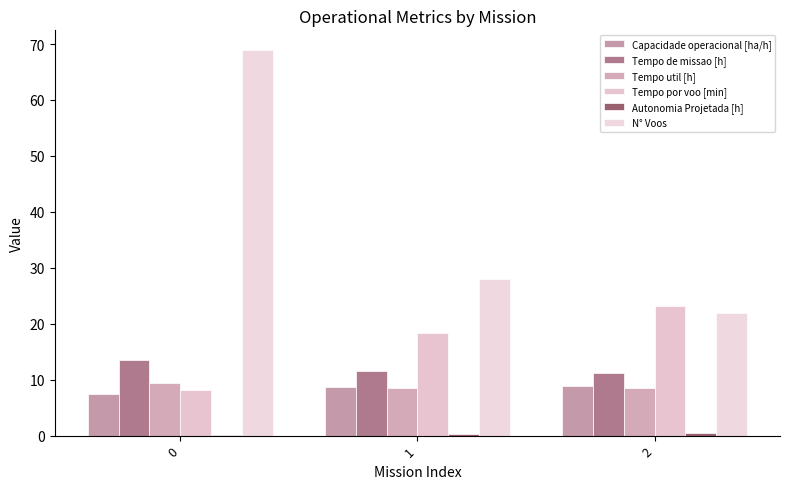

How many groups of bars are there?

3